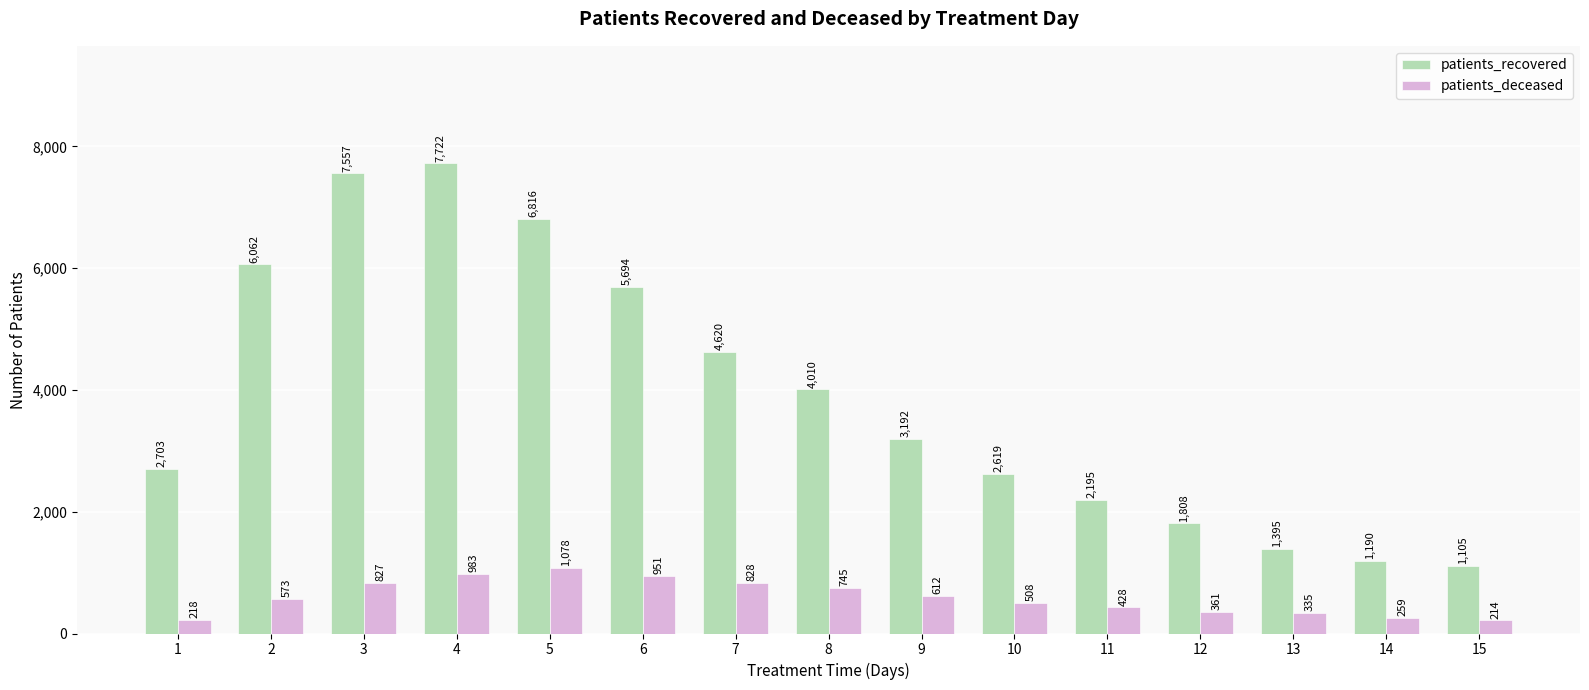

Which series has the largest range (max minus min)?

patients_recovered